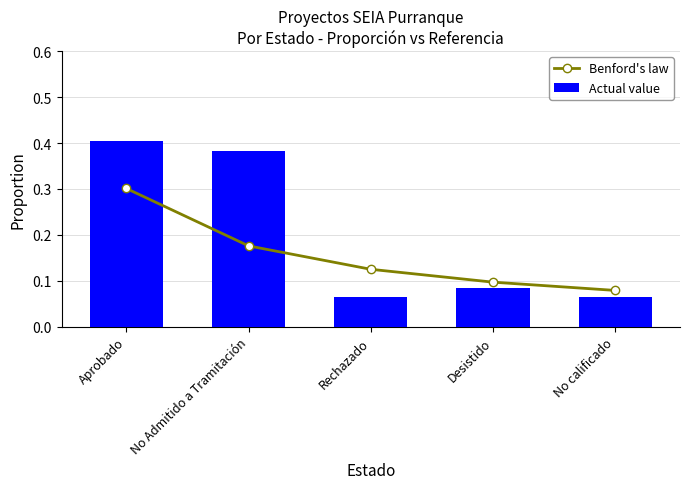

Which series has the largest range (max minus min)?

Actual value